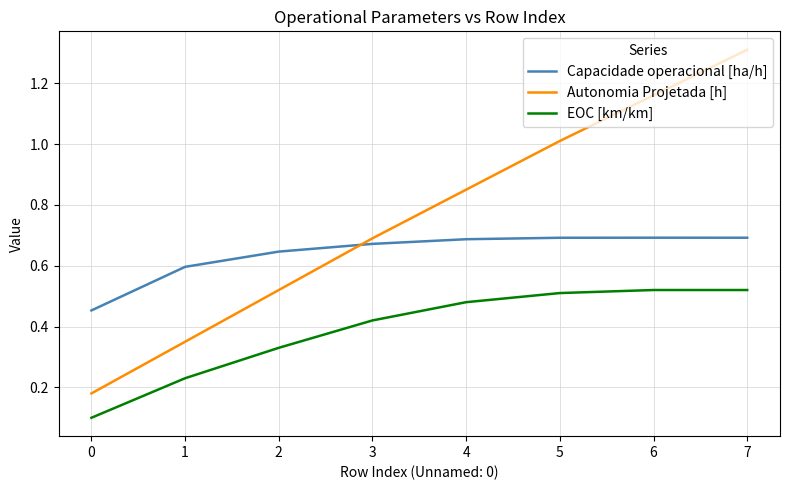

True or false: Autonomia Projetada [h] has a value of 0.1 at 1.

False